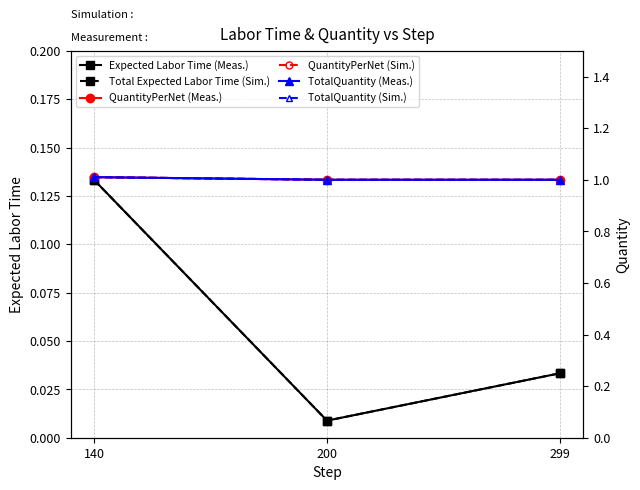

Between 299 and 140, which is larger?

140